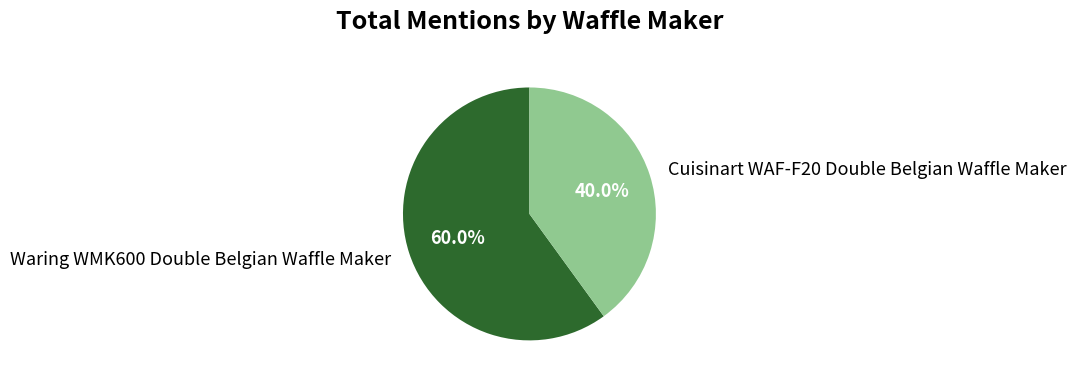

What percentage is NOT represented by Waring WMK600 Double Belgian Waffle Maker?

40.0%